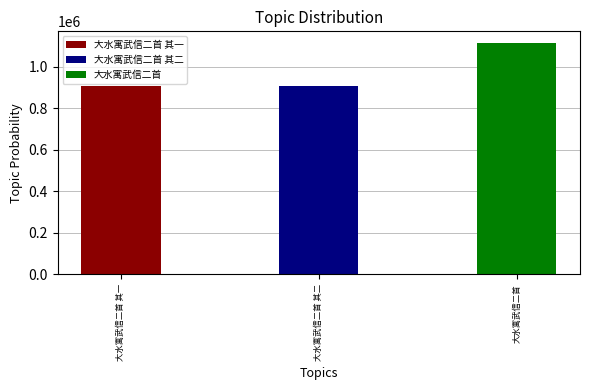

Between 大水寓武信二首 其一 and 大水寓武信二首 其二, which is larger?

大水寓武信二首 其一